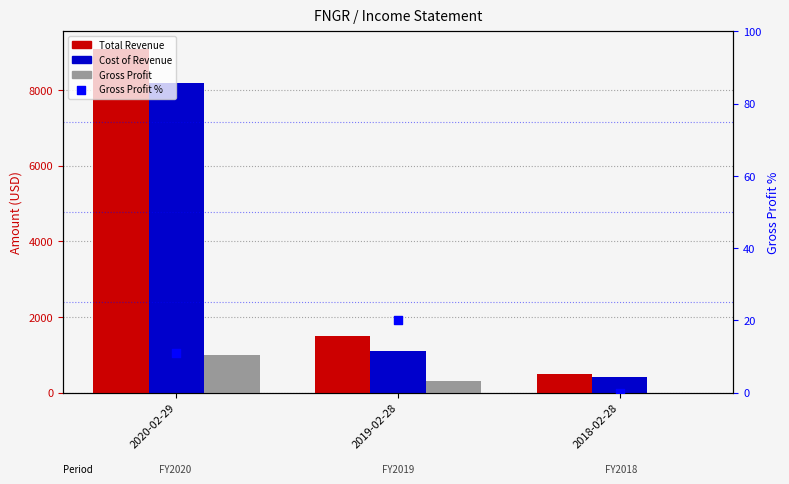

Which series has the widest spread of Y values?

Total Revenue